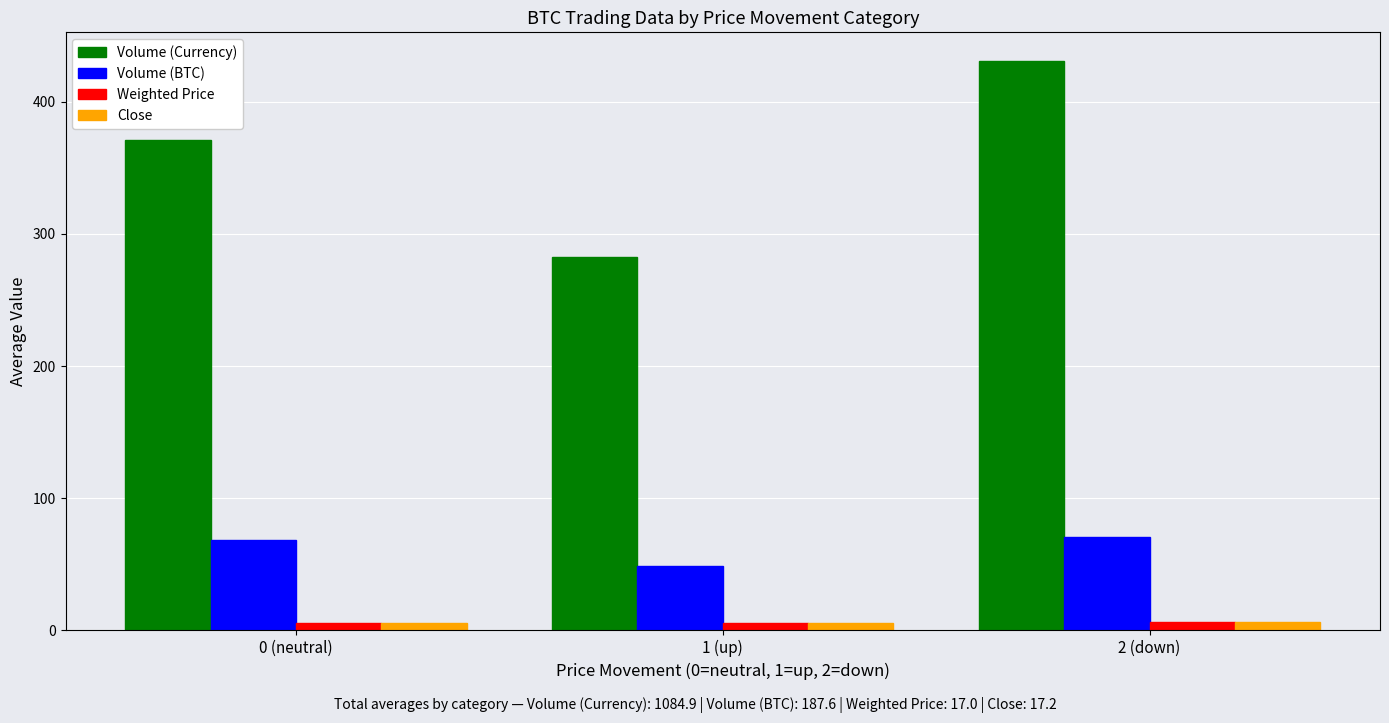

What are all the series names shown in the legend?

Volume (Currency), Volume (BTC), Weighted Price, Close